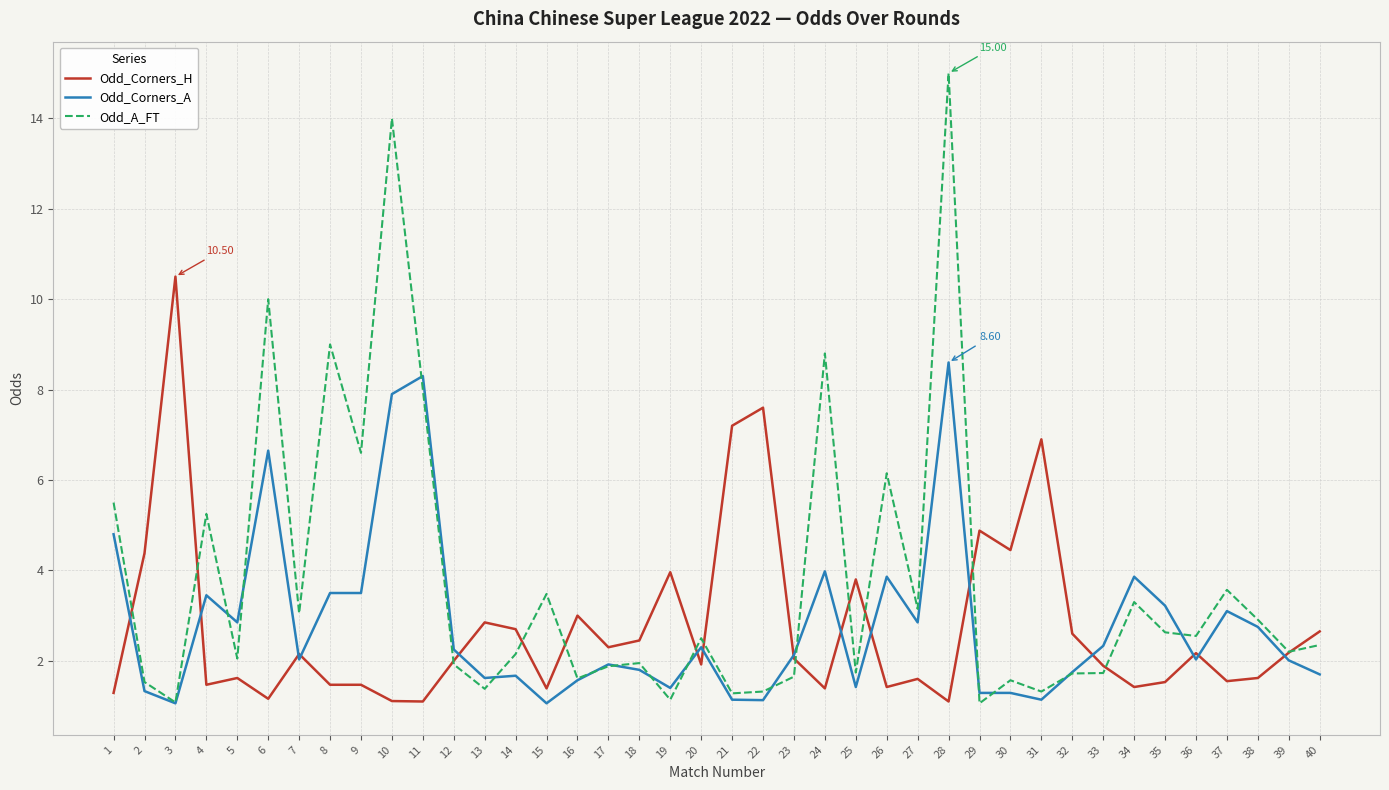

Between 28 and 29, which series saw the biggest shift?

Odd_A_FT